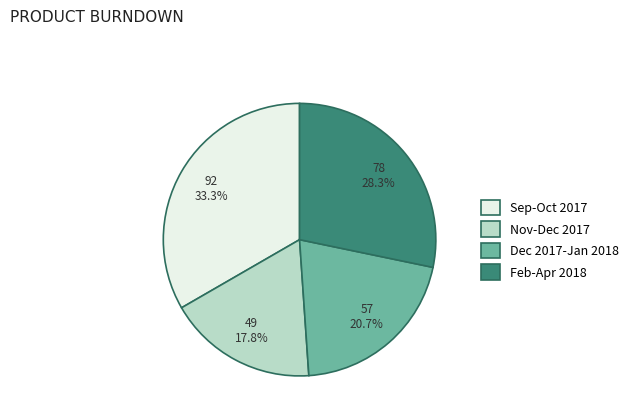

Rank the categories by value from lowest to highest.

Nov-Dec 2017, Dec 2017-Jan 2018, Feb-Apr 2018, Sep-Oct 2017